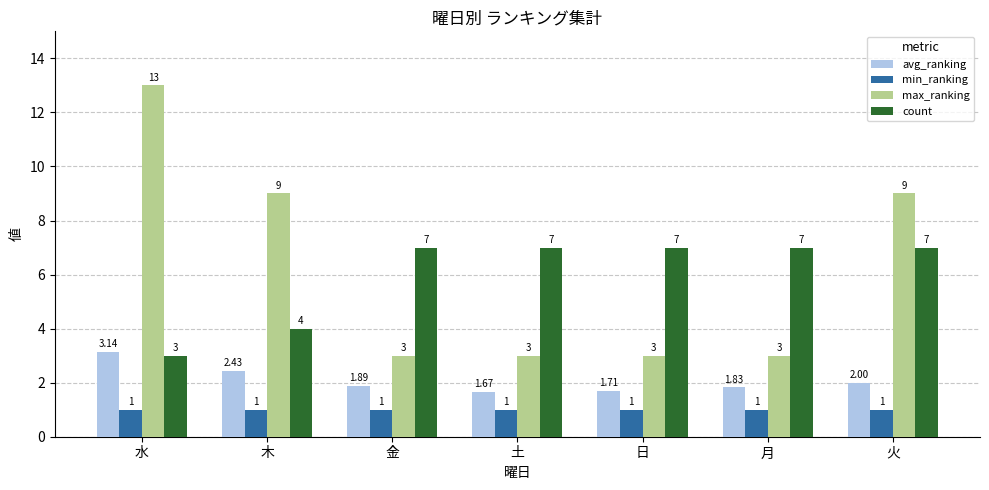

What is the value of the min_ranking bar at the 2nd from the left?

1.0